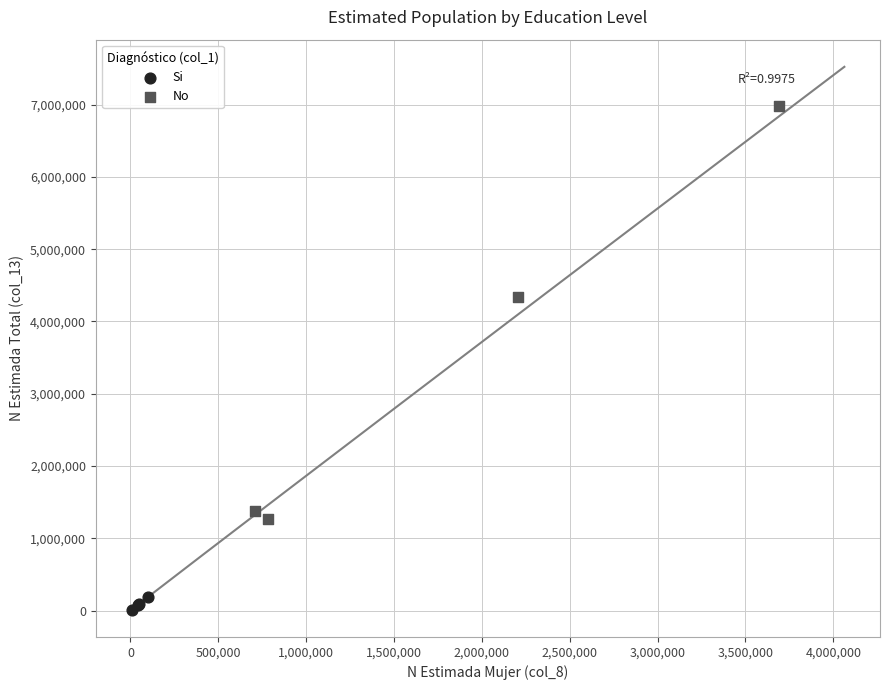

Which series contains the lowest Y value?

Si